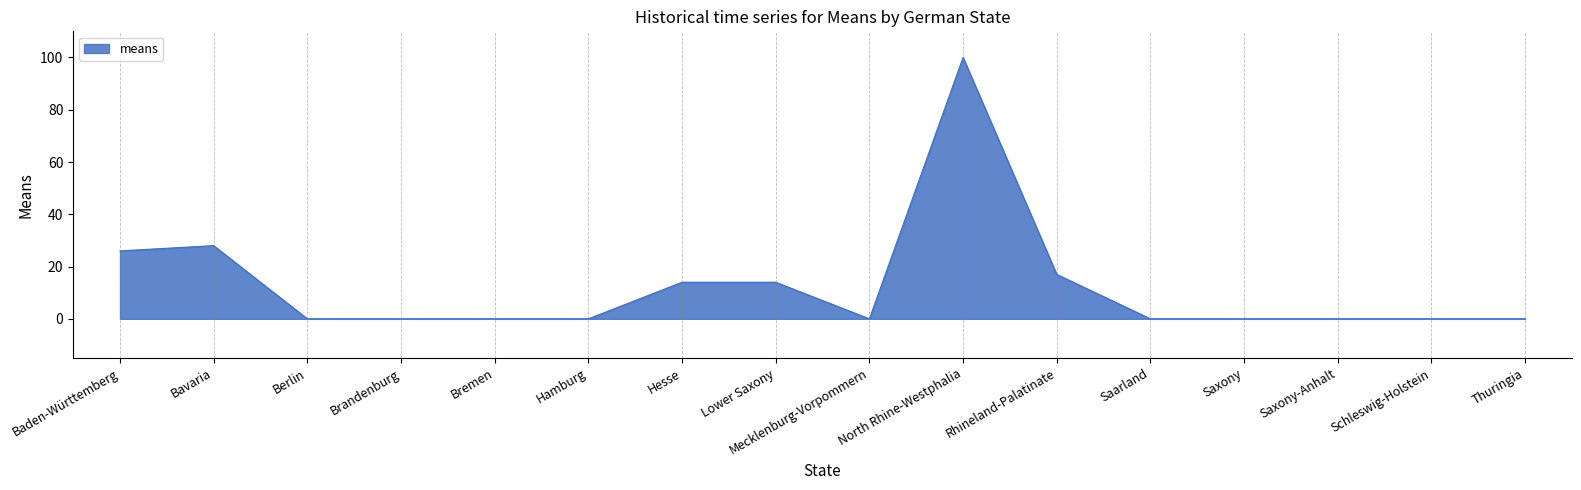

Which label corresponds to the largest value in the chart?

North Rhine-Westphalia